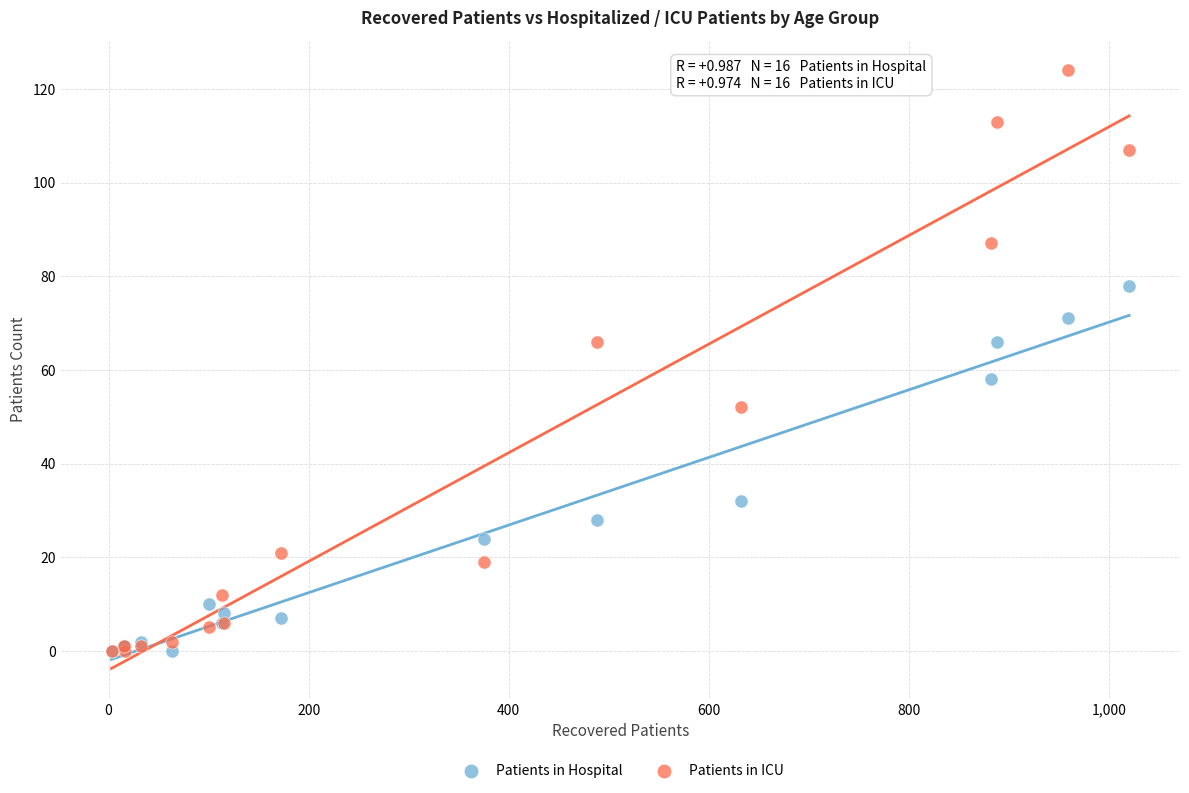

In the Patients in Hospital series, what Y value is closest to 39?

32